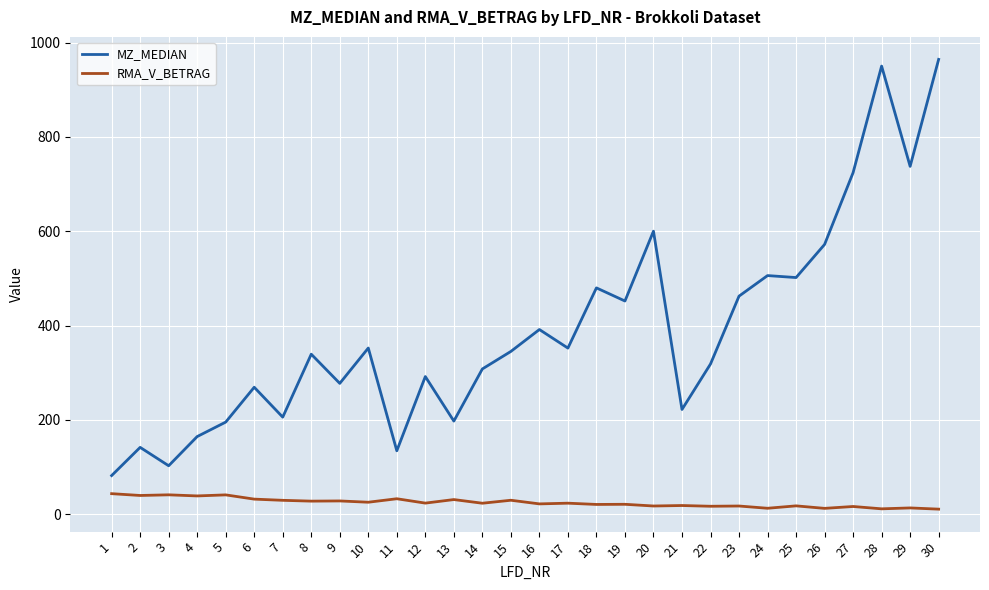

The MZ_MEDIAN series shows 277.5 at 9. True or false?

True